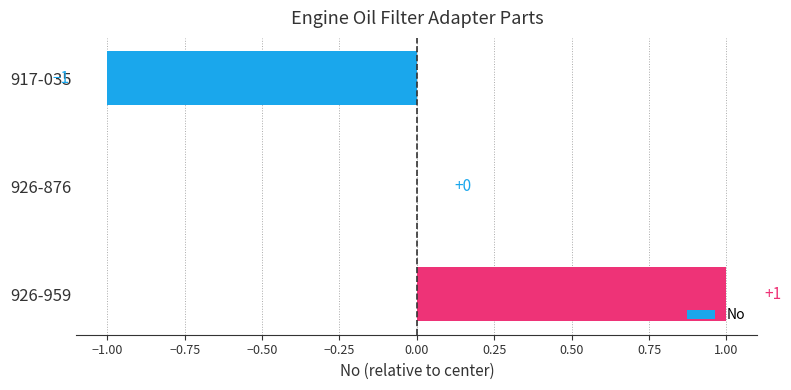

How many data points does each series have?

3